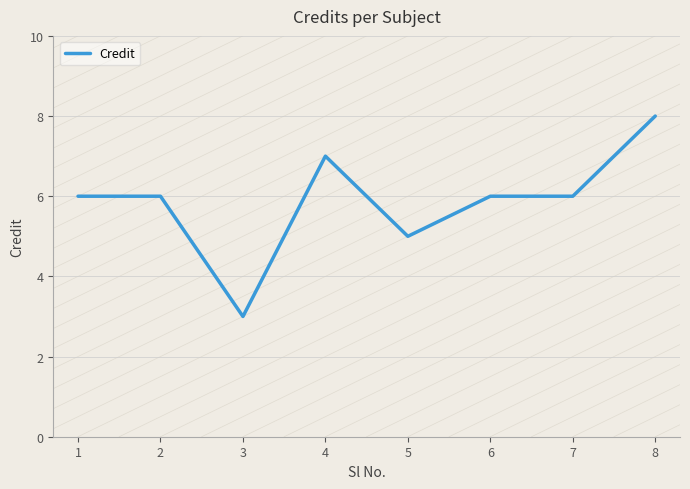

What is the change in value from 1 to 3?

-3